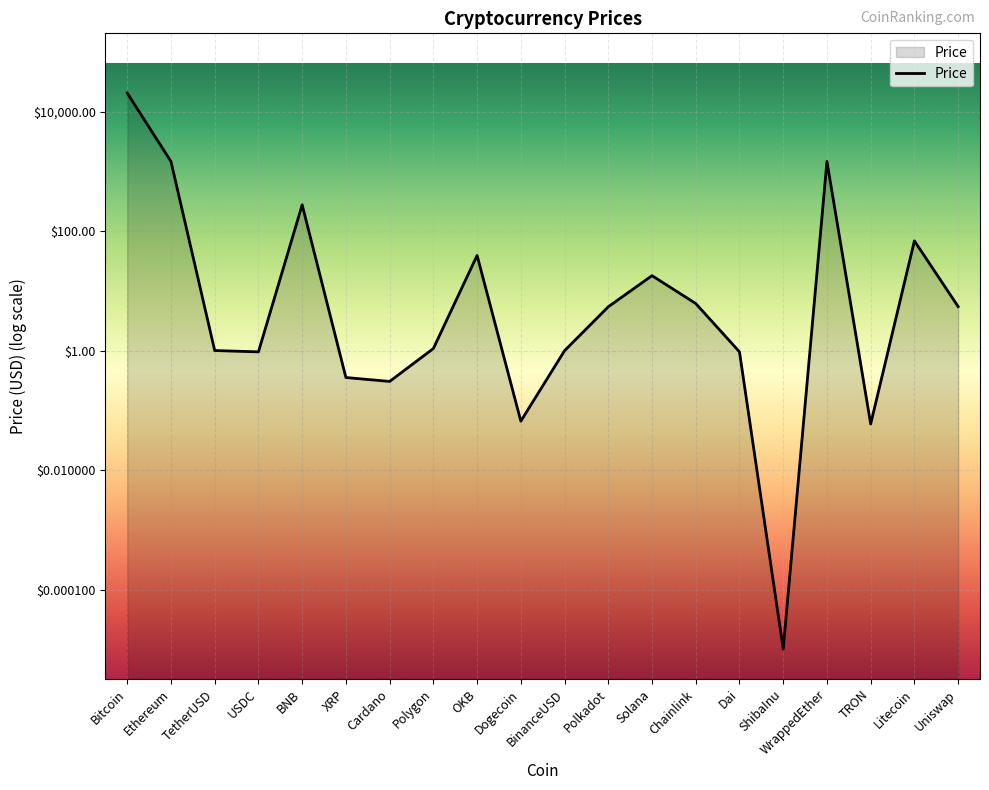

What is the label of the 9th point from the right?

Polkadot